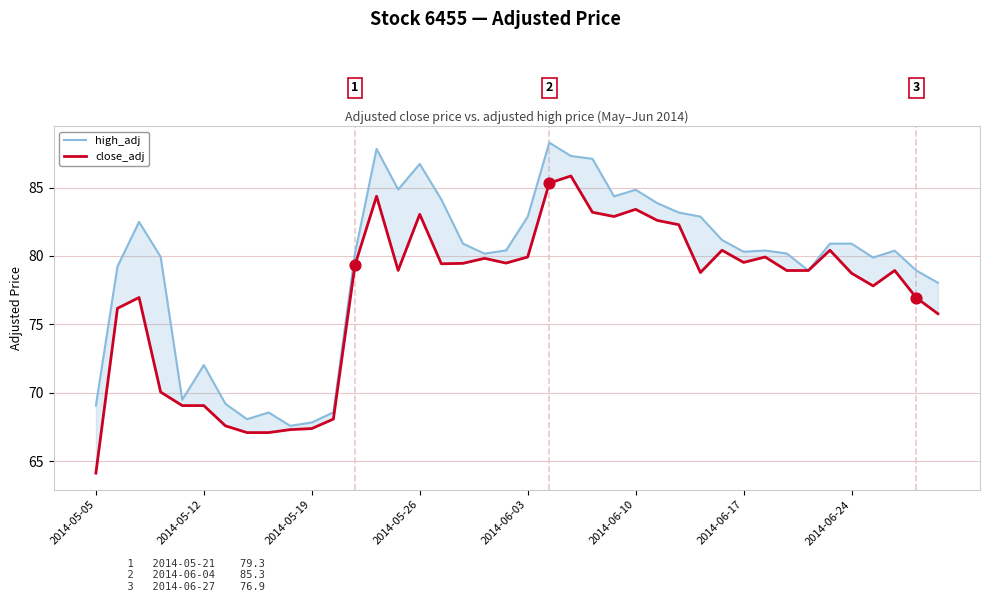

At how many categories does at least one series exceed 88?

1